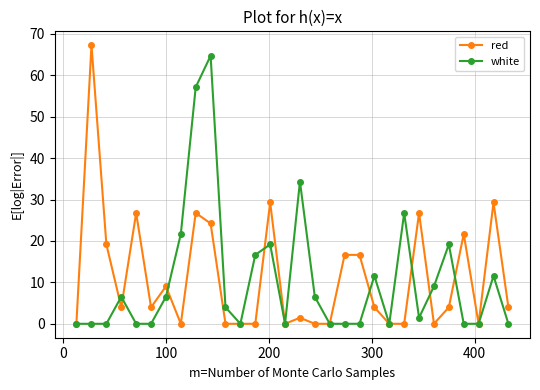

What is the highest value of the red series?

67.3